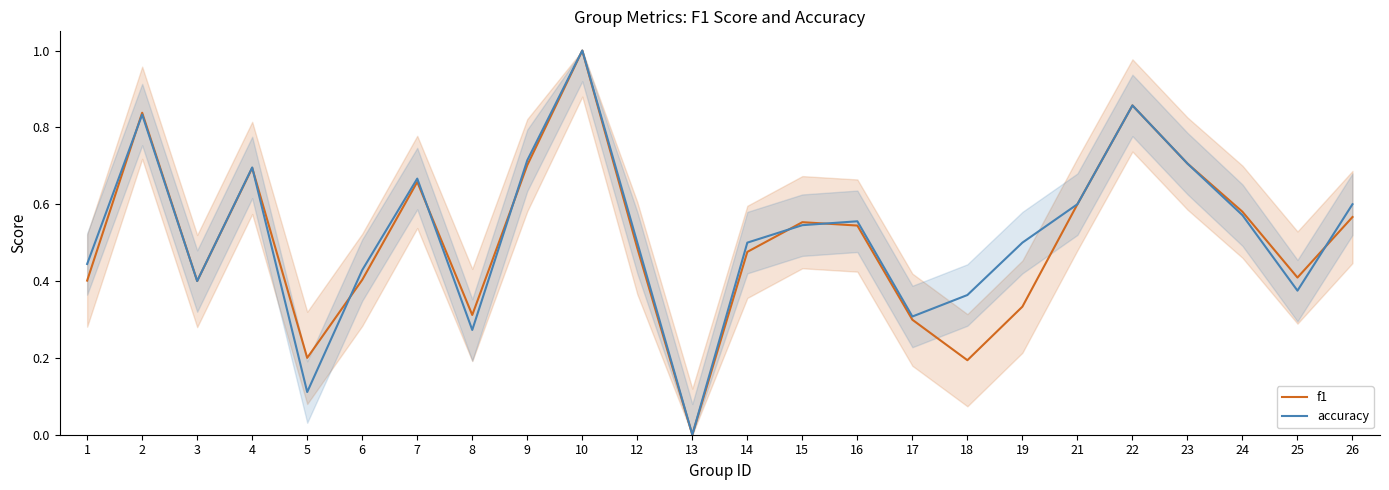

What is the value of the accuracy point at the 21st from the left?

0.7